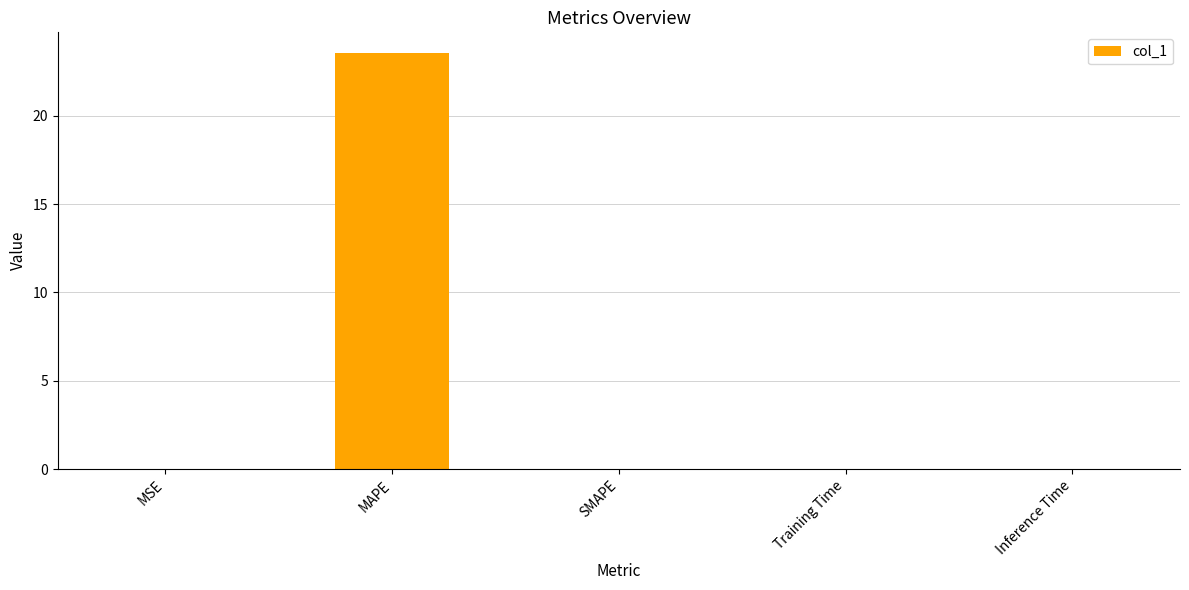

What is the change in value from MSE to MAPE?

+23.5